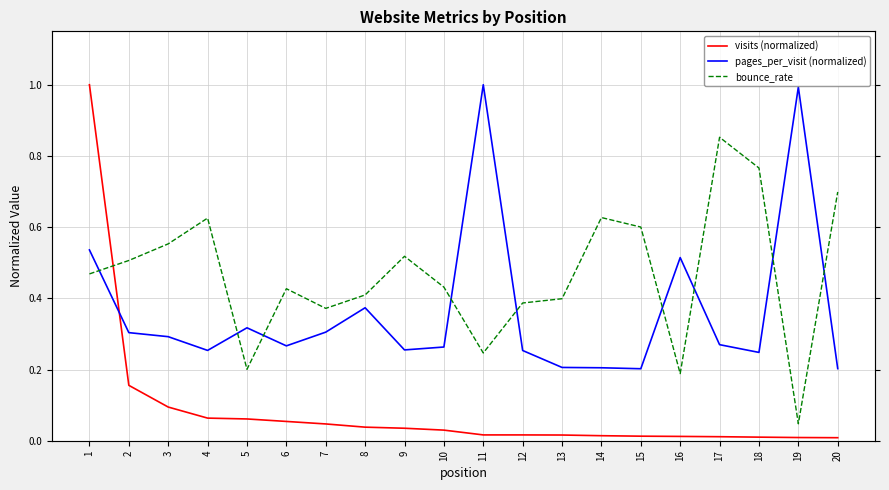

True or false: bounce_rate has a value of 0.8 at 1.

False